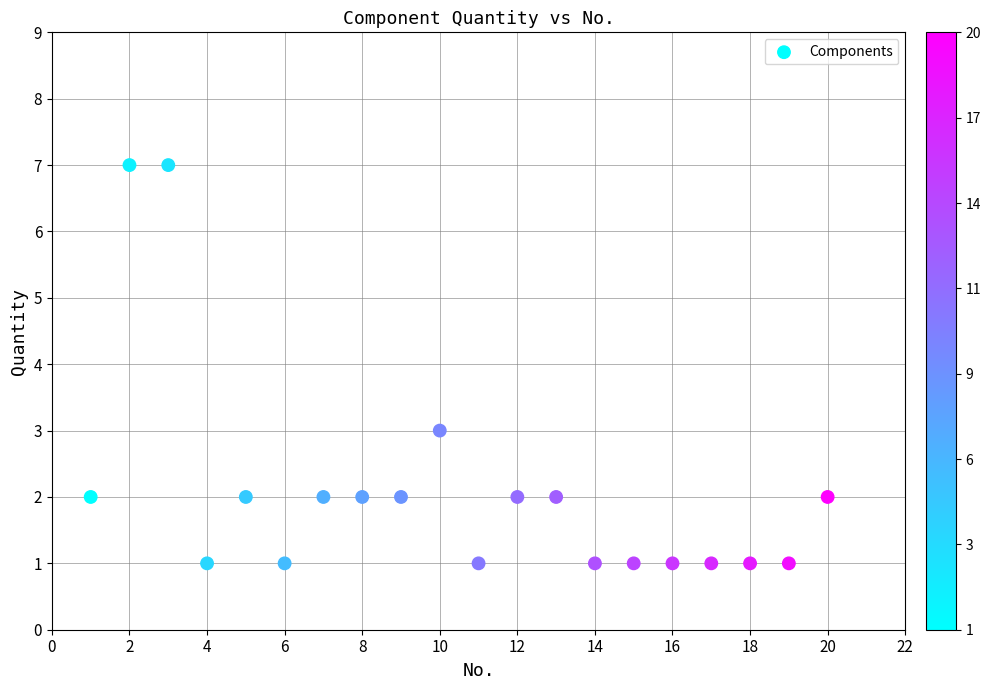

What Y value in the scatter plot is closest to 4?

3